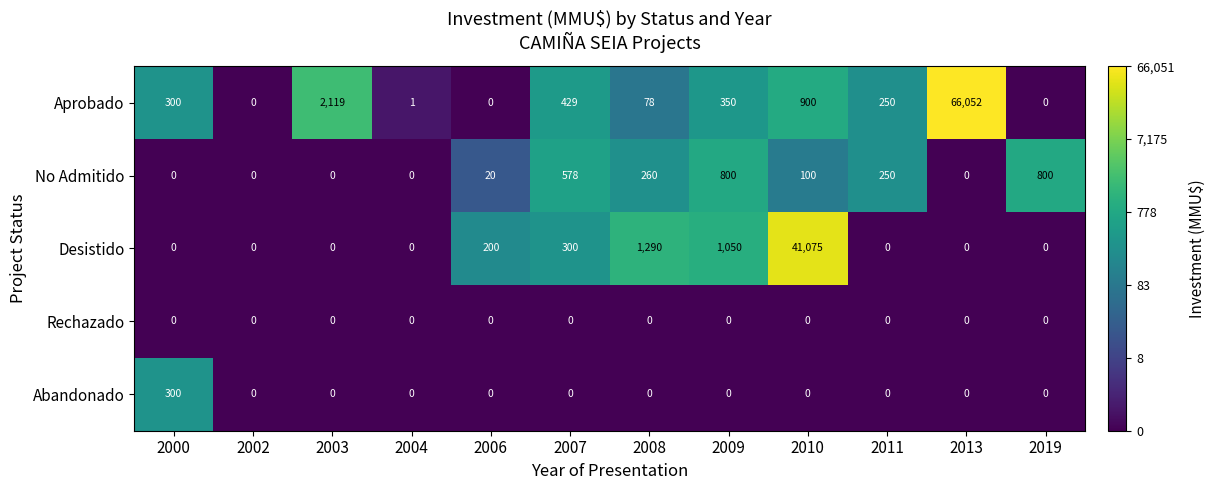

List the series in order of their peak value, lowest first.

Rechazado, Abandonado, No Admitido, Desistido, Aprobado